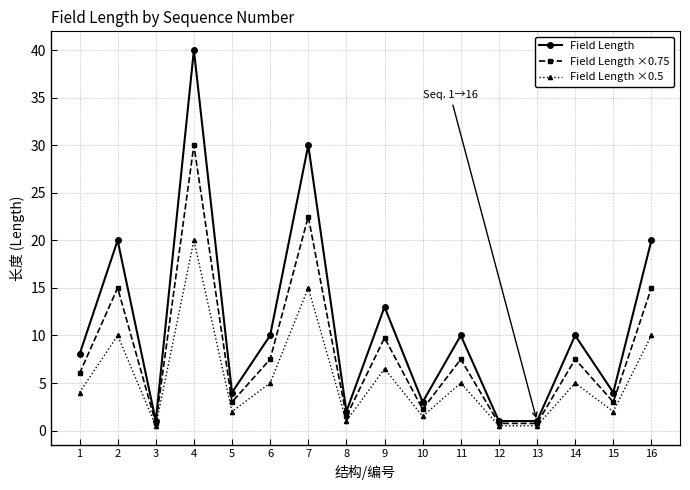

True or false: Field Length ×0.5 has more than 1 points higher than both neighbors.

True